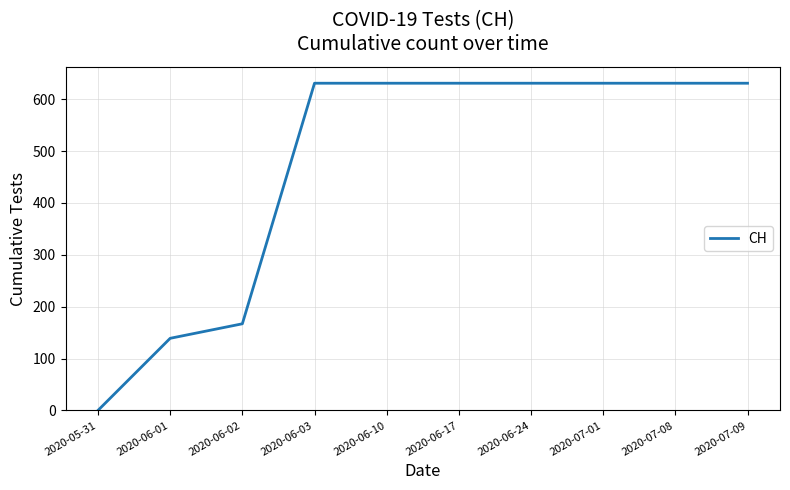

Is it true that the value at 2020-05-31 is -362?

False